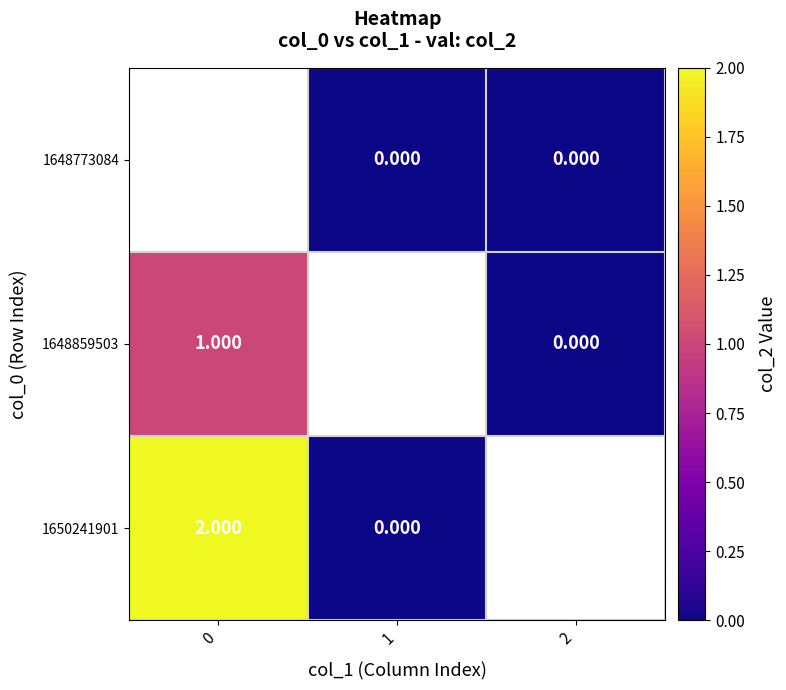

How many positive values does the 1650241901 series have?

1